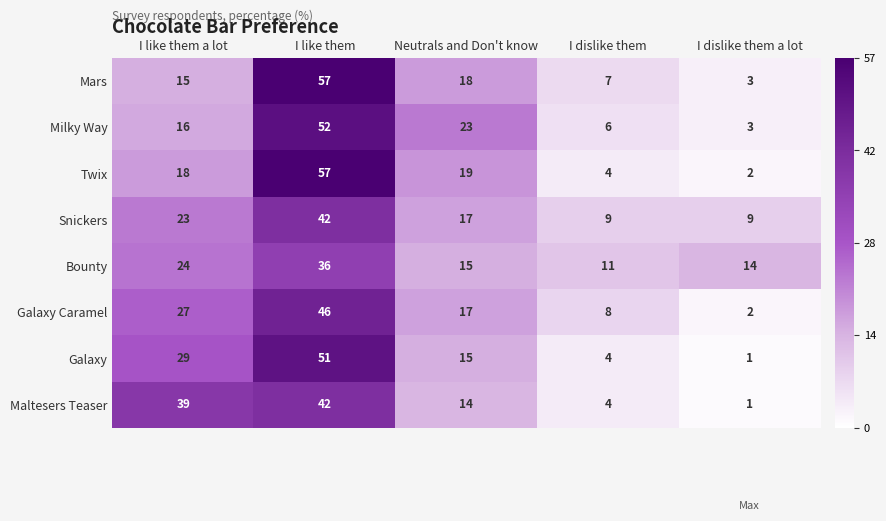

Which series has the widest spread of values?

Twix